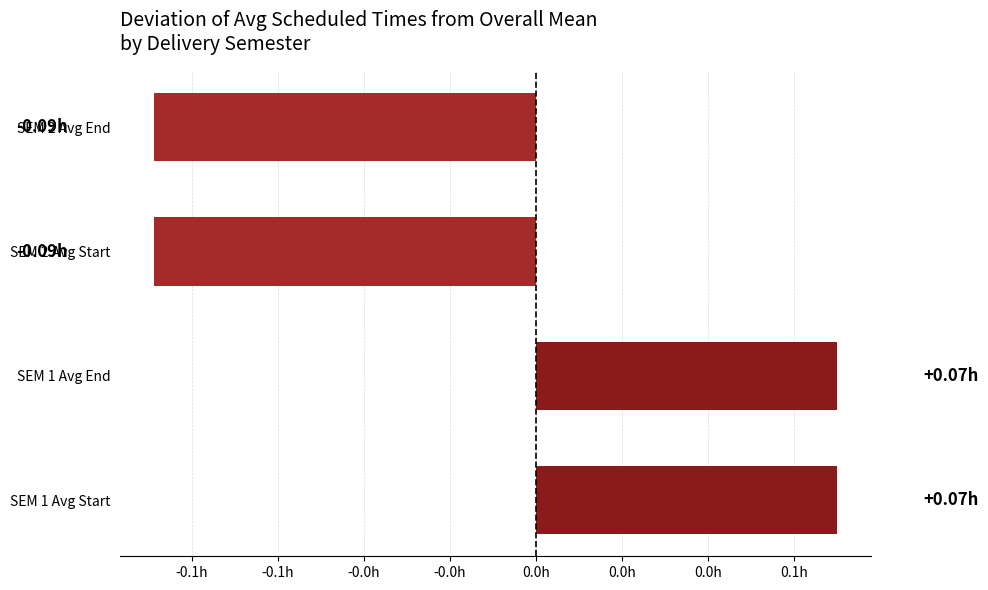

Does the chart contain any negative values?

Yes